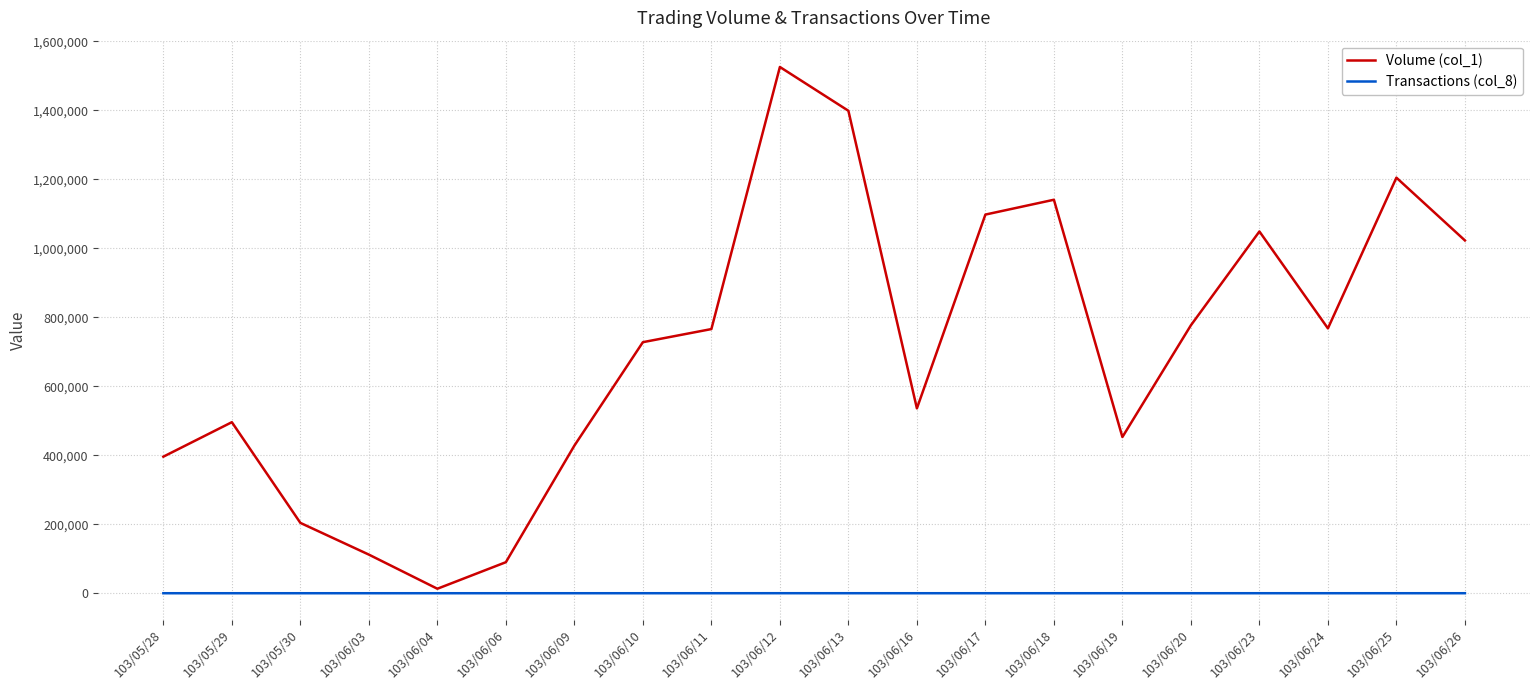

What are all the series names shown in the legend?

Volume (col_1), Transactions (col_8)